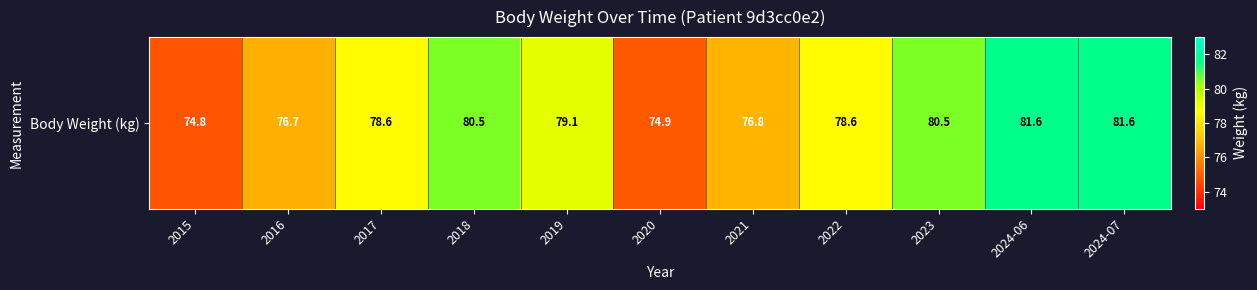

What is the difference between the second highest and second lowest values?

6.7